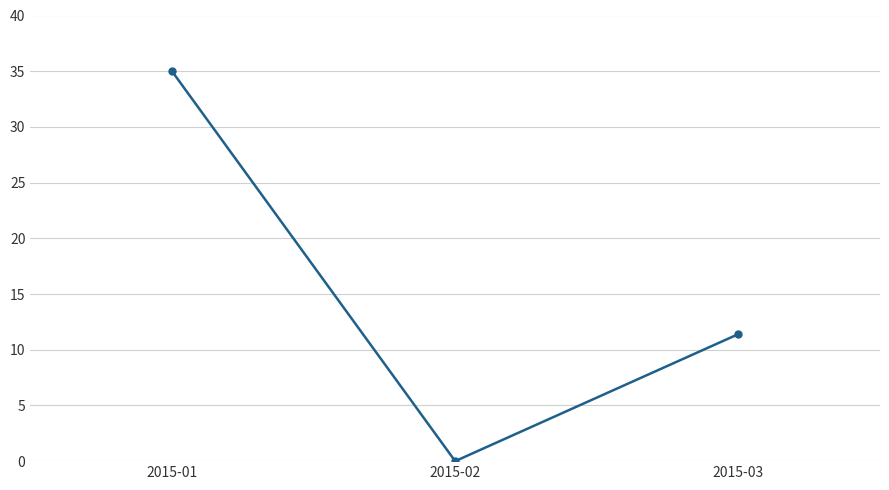

What is the maximum value shown in the chart?

35.0